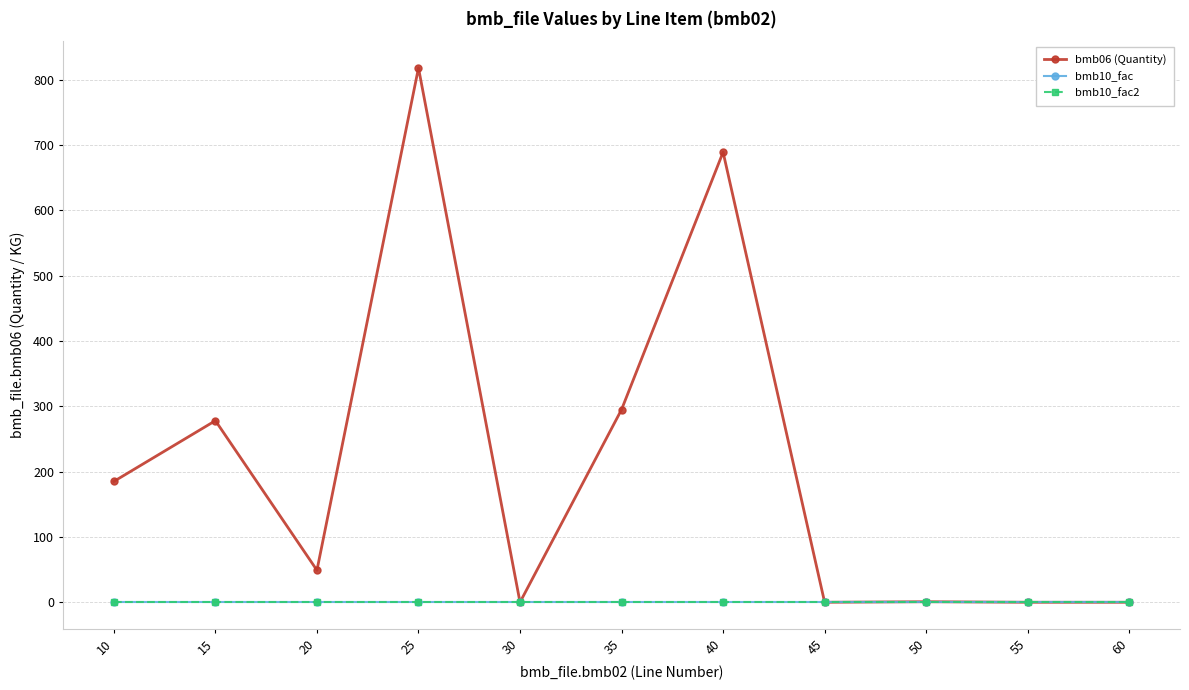

At which category does bmb06 (Quantity) reach its first local peak?

15